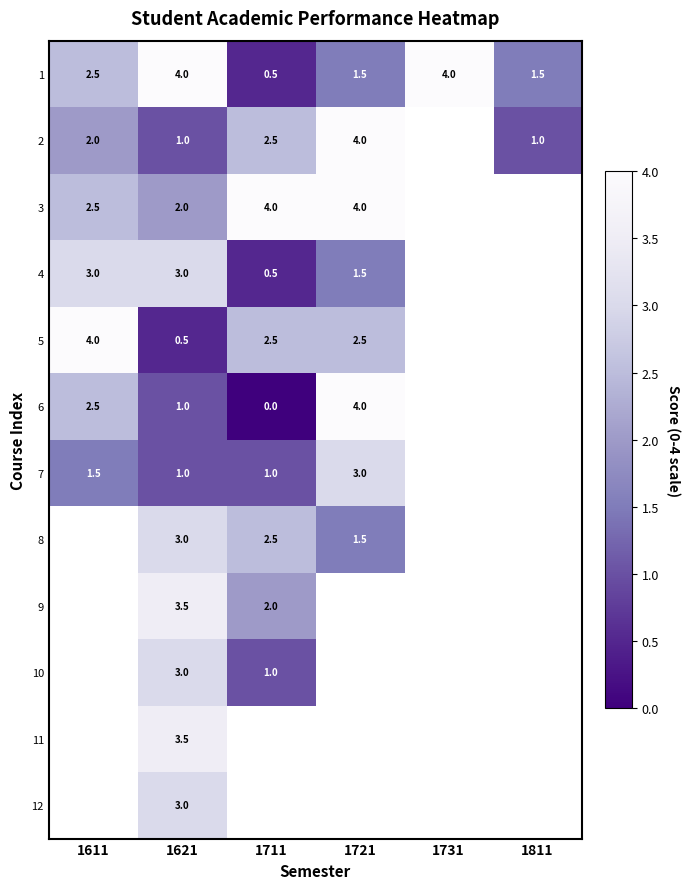

Which category has the lowest value across all series?

1711